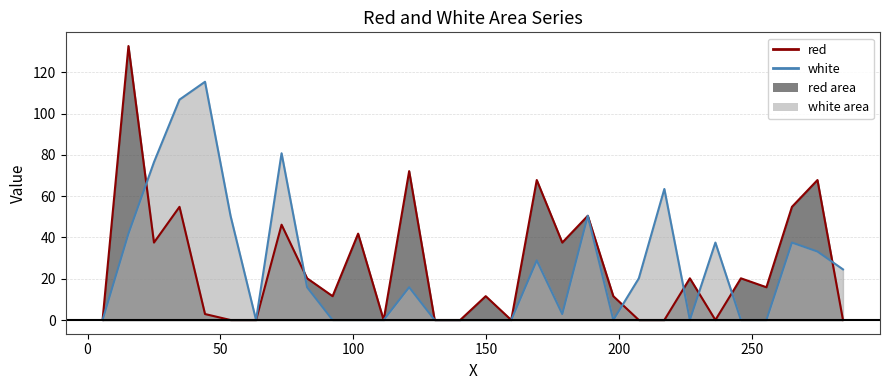

True or false: red has a value of 63.8 at 300.

False